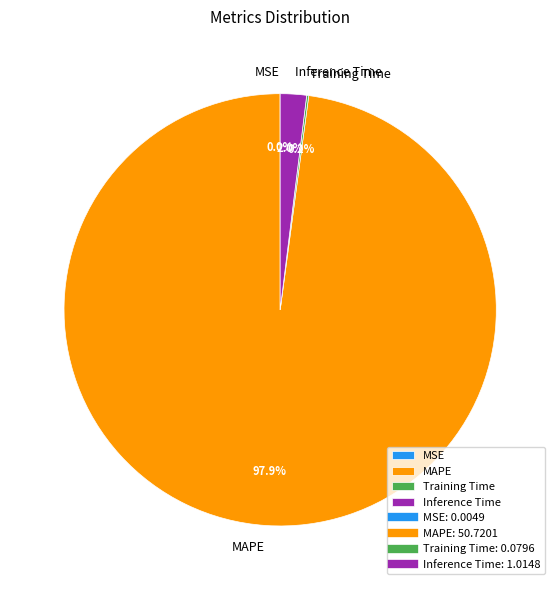

Which slice is the largest?

MAPE